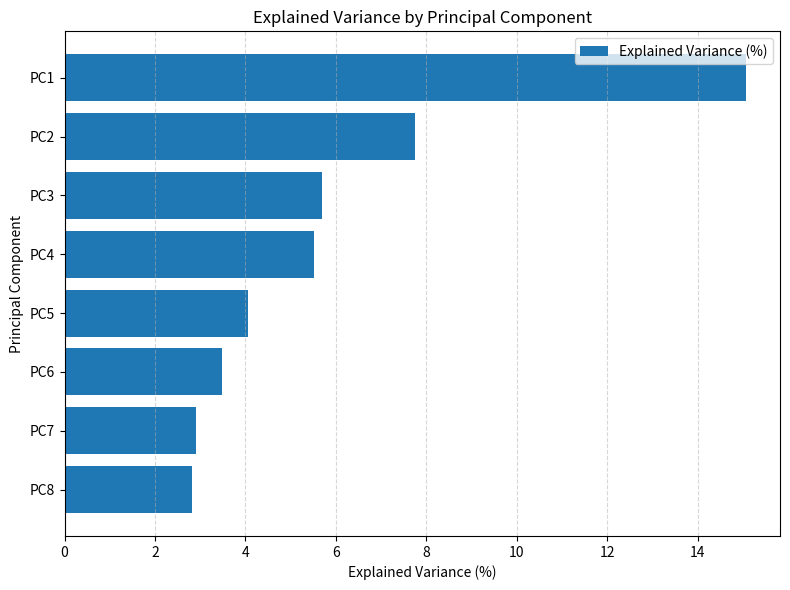

The chart shows a value of 4.6 at PC7. True or false?

False